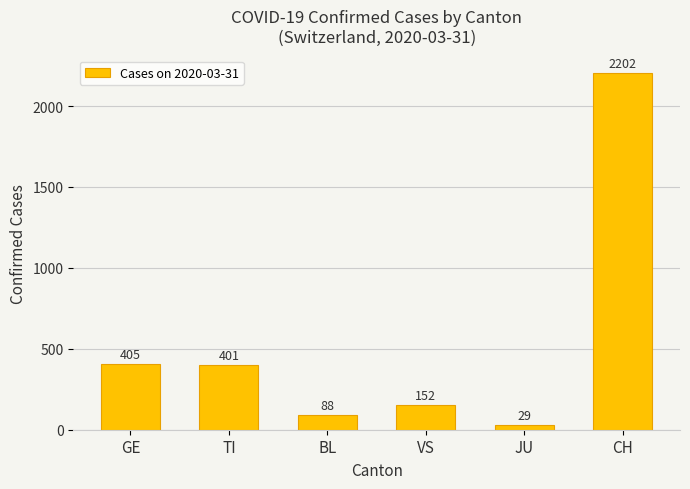

The value at JU is 29. True or false?

True